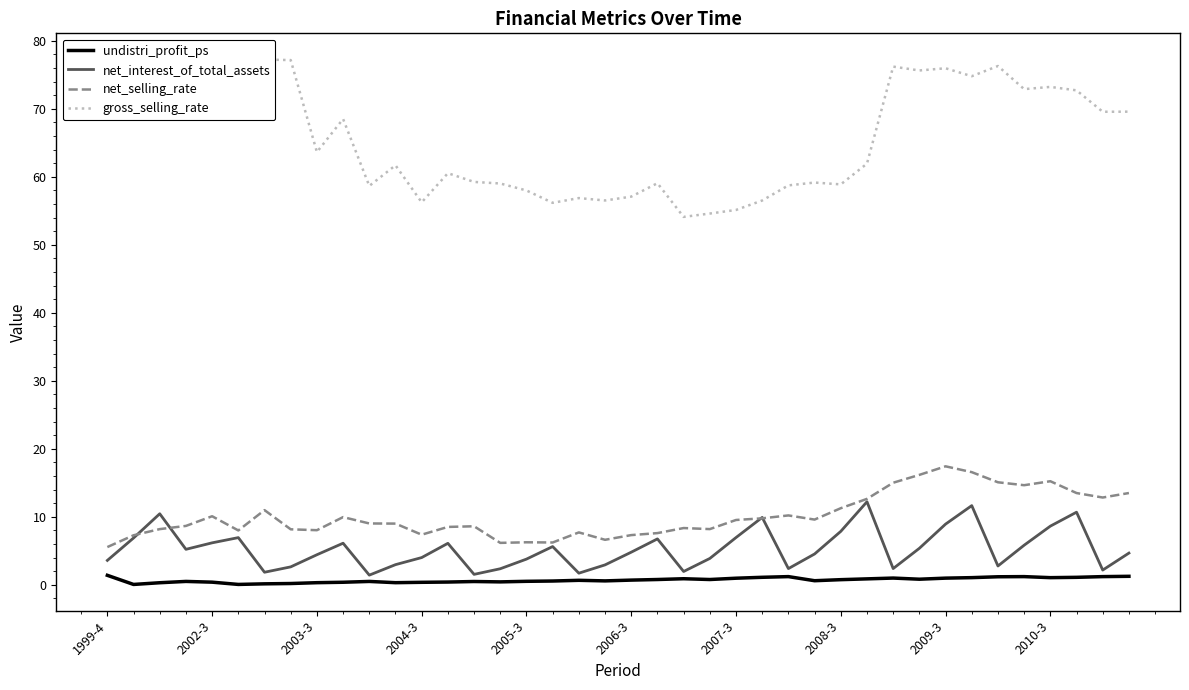

How many values in the net_interest_of_total_assets series are below 4?

16